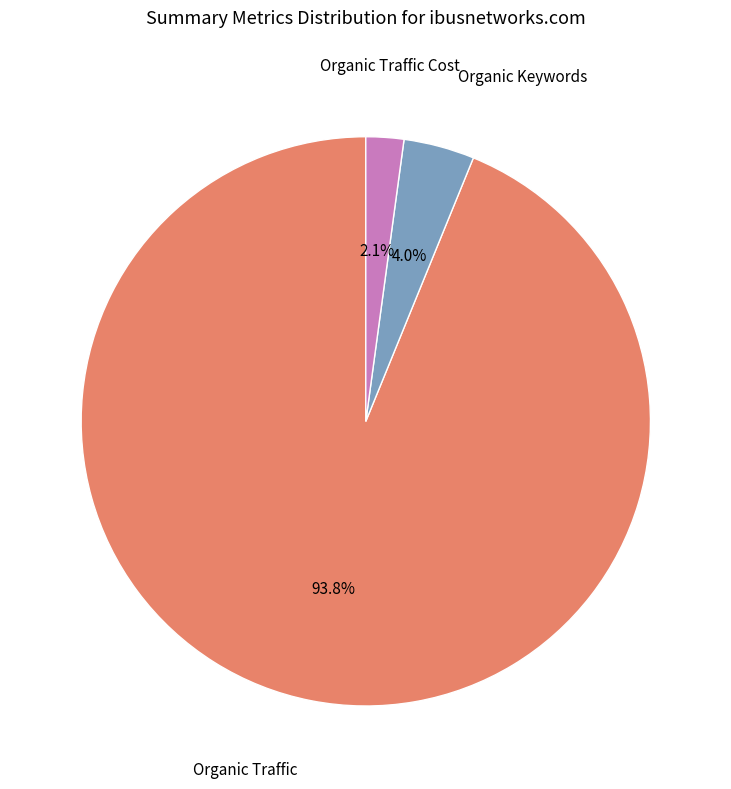

Combined, do Organic Keywords and Organic Traffic account for over 50%?

Yes